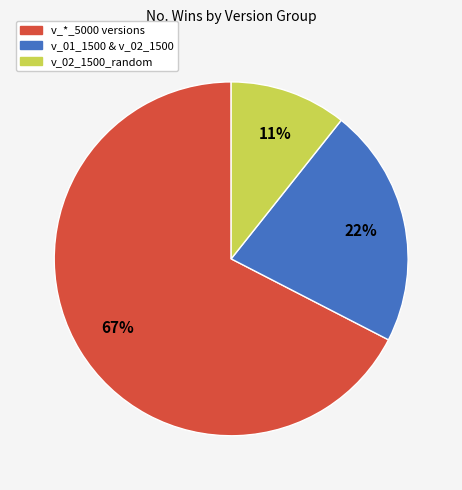

How many slices are in this pie chart?

3